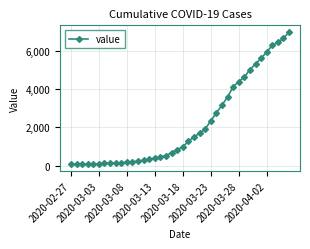

What is the average value?

2142